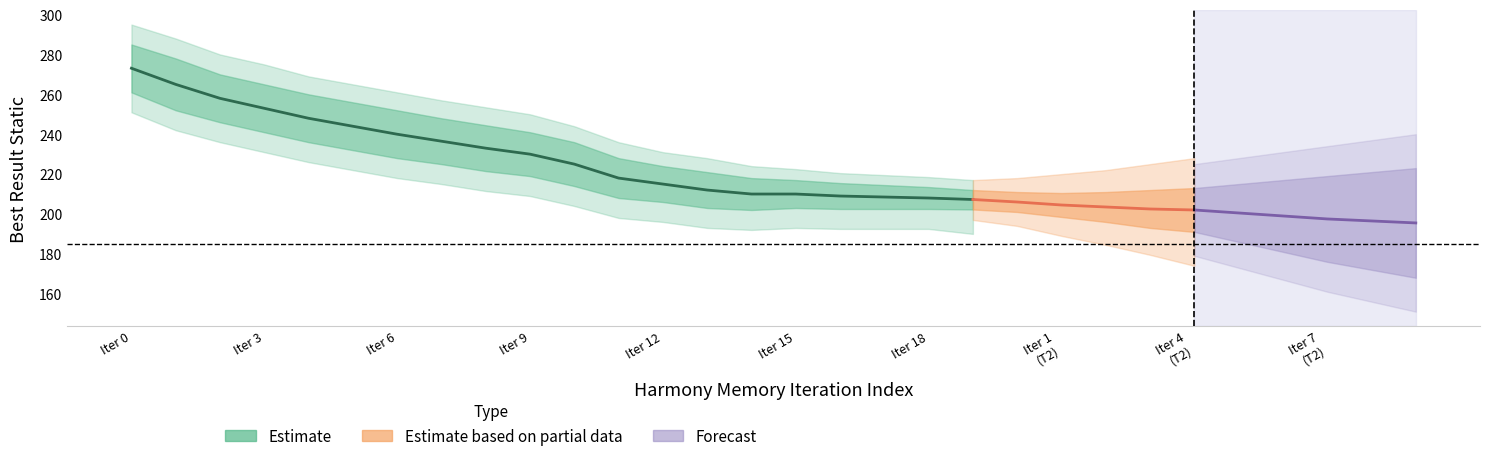

At how many categories does at least one series exceed 66?

20